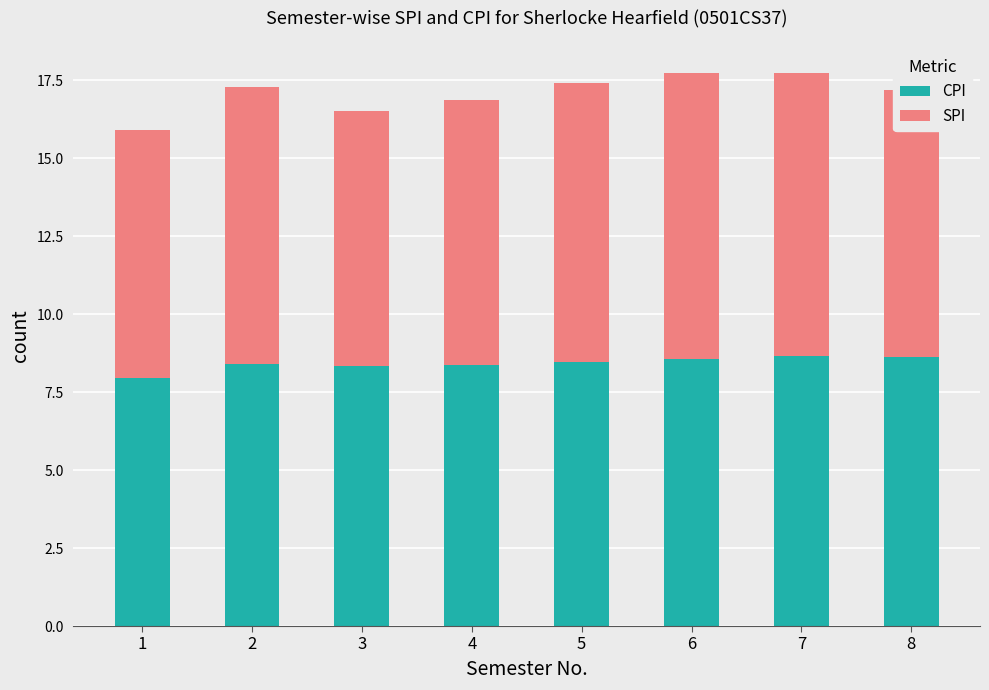

How many data points in CPI are less than 8?

1